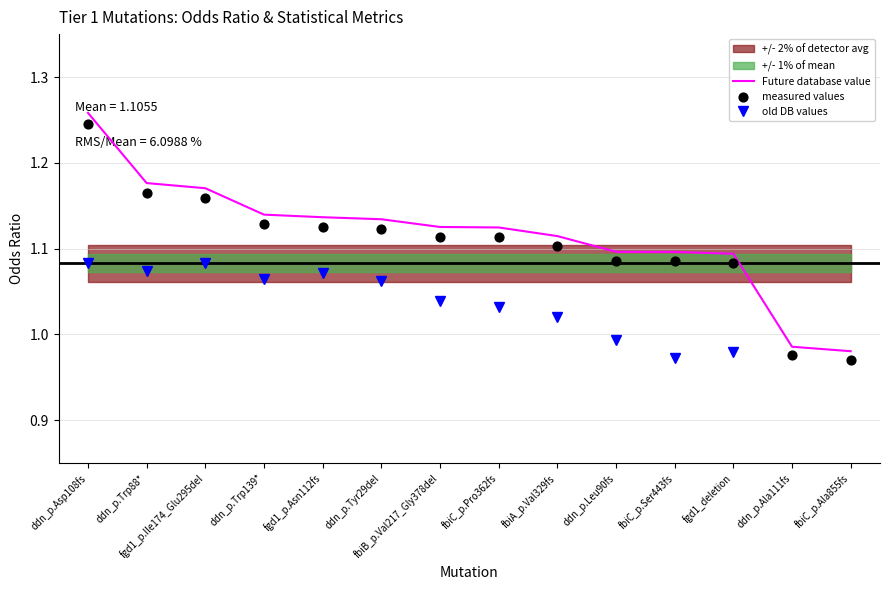

At which category is the sum across all series the highest?

ddn_p.Asp108fs